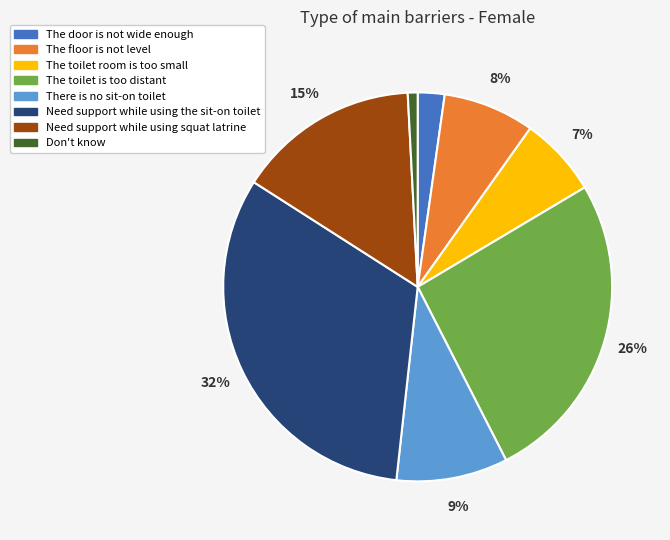

Is there a majority slice in this chart?

No